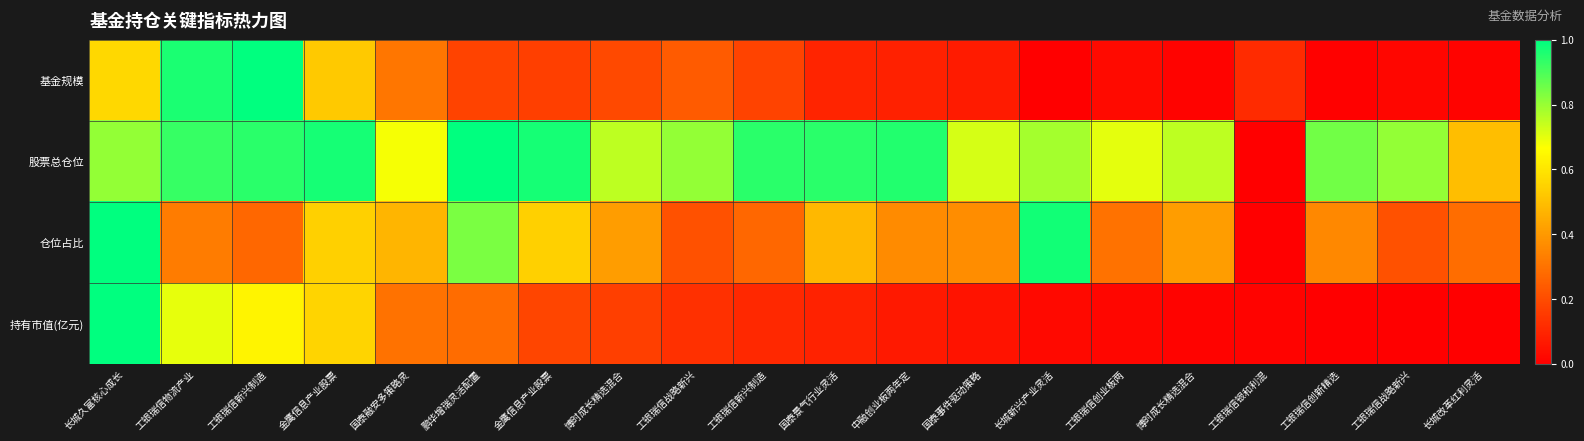

Reading right to left, what are all the values shown in this chart?

基金规模: 长城改革红利灵活=0.0	工银瑞信战略新兴=0.0	工银瑞信创新精选=0.0	工银瑞信银和利混=0.1	博时成长精选混合=0.0	工银瑞信创业板两=0.0	长城新兴产业灵活=0.0	国泰事件驱动策略=0.1	中融创业板两年定=0.1	国泰景气行业灵活=0.1	工银瑞信新兴制造=0.2	工银瑞信战略新兴=0.2	博时成长精选混合=0.2	金鹰信息产业股票=0.2	鹏华增瑞灵活配置=0.2	国泰融安多策略灵=0.3	金鹰信息产业股票=0.5	工银瑞信新兴制造=1.0	工银瑞信物流产业=1.0	长城久富核心成长=0.6
股票总仓位: 长城改革红利灵活=0.5	工银瑞信战略新兴=0.8	工银瑞信创新精选=0.9	工银瑞信银和利混=0.0	博时成长精选混合=0.8	工银瑞信创业板两=0.7	长城新兴产业灵活=0.8	国泰事件驱动策略=0.7	中融创业板两年定=1.0	国泰景气行业灵活=0.9	工银瑞信新兴制造=0.9	工银瑞信战略新兴=0.8	博时成长精选混合=0.8	金鹰信息产业股票=1.0	鹏华增瑞灵活配置=1.0	国泰融安多策略灵=0.7	金鹰信息产业股票=1.0	工银瑞信新兴制造=0.9	工银瑞信物流产业=0.9	长城久富核心成长=0.8
仓位占比: 长城改革红利灵活=0.3	工银瑞信战略新兴=0.2	工银瑞信创新精选=0.4	工银瑞信银和利混=0.0	博时成长精选混合=0.4	工银瑞信创业板两=0.3	长城新兴产业灵活=1.0	国泰事件驱动策略=0.4	中融创业板两年定=0.4	国泰景气行业灵活=0.5	工银瑞信新兴制造=0.3	工银瑞信战略新兴=0.2	博时成长精选混合=0.4	金鹰信息产业股票=0.5	鹏华增瑞灵活配置=0.8	国泰融安多策略灵=0.5	金鹰信息产业股票=0.5	工银瑞信新兴制造=0.3	工银瑞信物流产业=0.3	长城久富核心成长=1.0
持有市值(亿元): 长城改革红利灵活=0.0	工银瑞信战略新兴=0.0	工银瑞信创新精选=0.0	工银瑞信银和利混=0.0	博时成长精选混合=0.0	工银瑞信创业板两=0.0	长城新兴产业灵活=0.0	国泰事件驱动策略=0.1	中融创业板两年定=0.1	国泰景气行业灵活=0.1	工银瑞信新兴制造=0.1	工银瑞信战略新兴=0.1	博时成长精选混合=0.2	金鹰信息产业股票=0.2	鹏华增瑞灵活配置=0.3	国泰融安多策略灵=0.3	金鹰信息产业股票=0.6	工银瑞信新兴制造=0.6	工银瑞信物流产业=0.7	长城久富核心成长=1.0